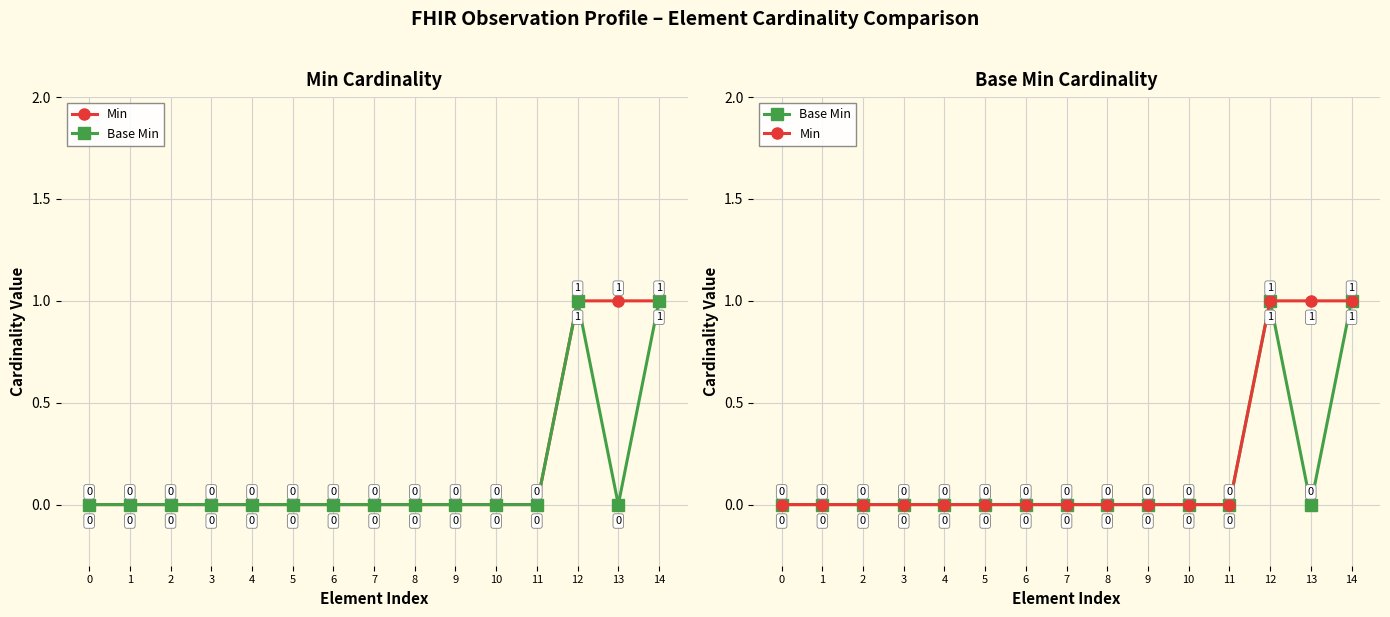

Does the chart display data point markers on the line(s)?

Yes